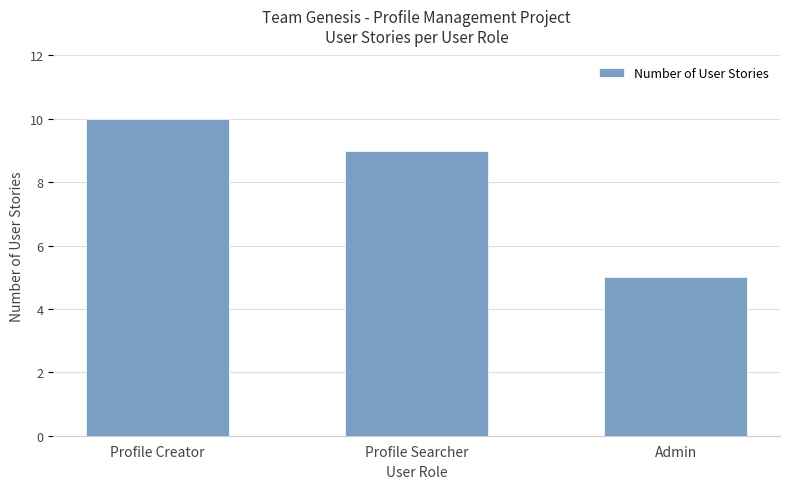

Between Profile Creator and Profile Searcher, which is larger?

Profile Creator